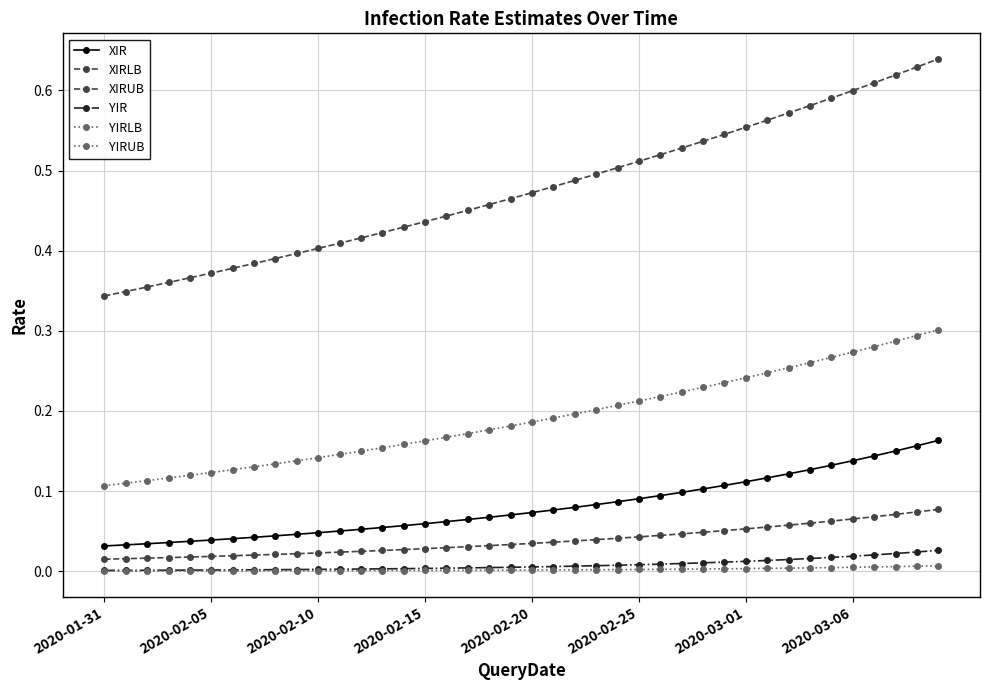

Does the chart display data point markers on the line(s)?

Yes